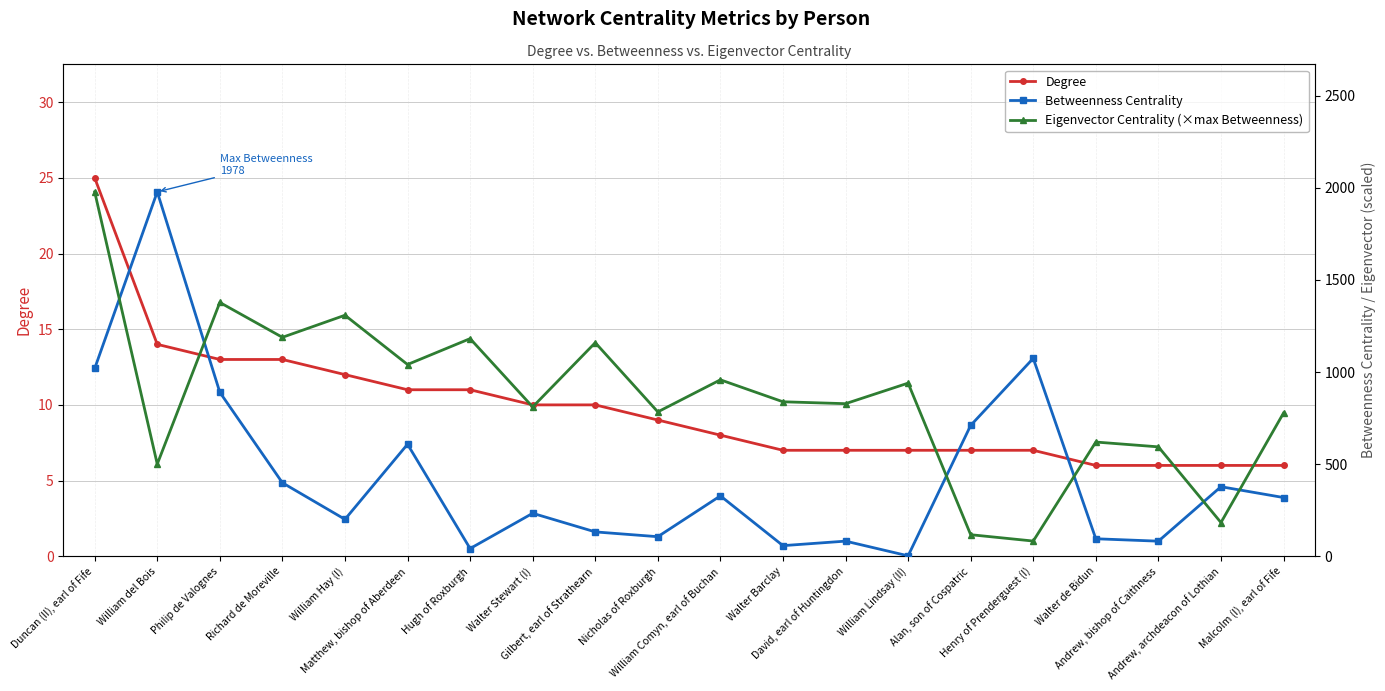

Is this an area chart (filled region under the line)?

No